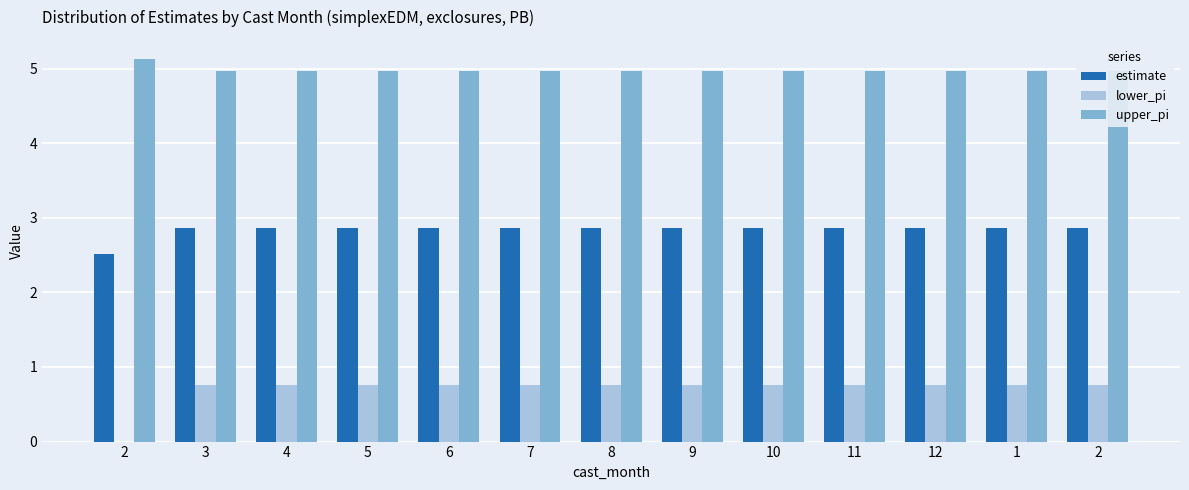

Is it true that lower_pi equals 0.8 at 6?

True